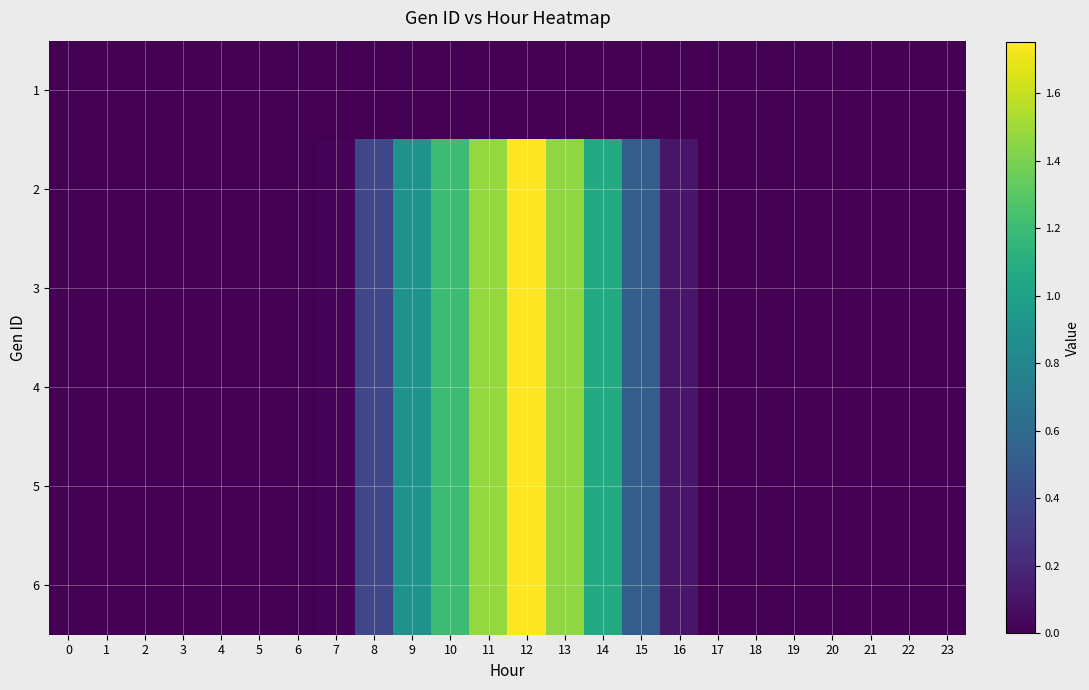

What is the greatest value displayed?

1.8